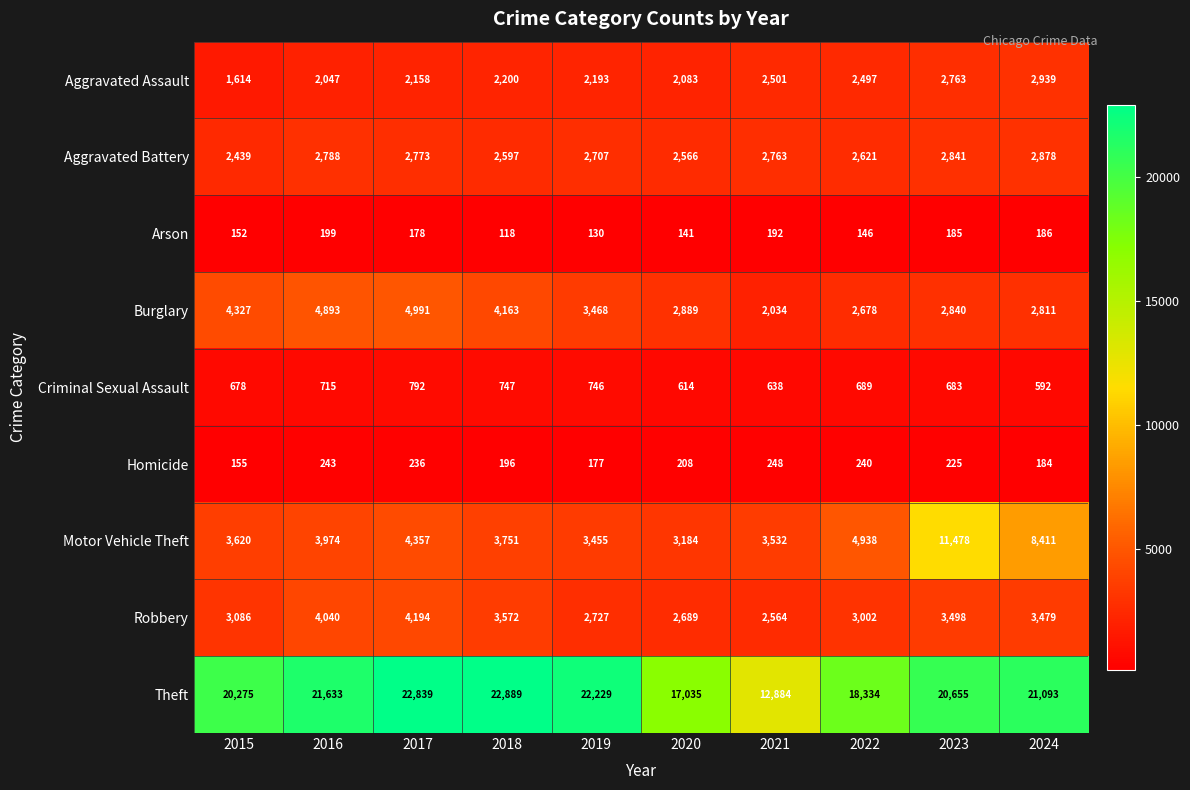

Which series has the largest total across all categories?

Theft